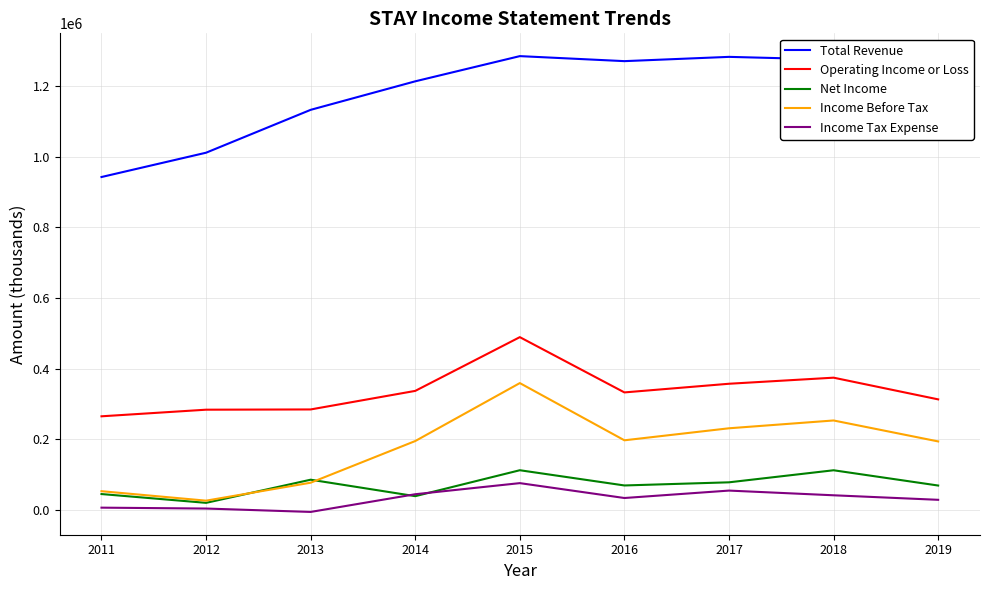

True or false: Total Revenue has more than 1 points higher than both neighbors.

True